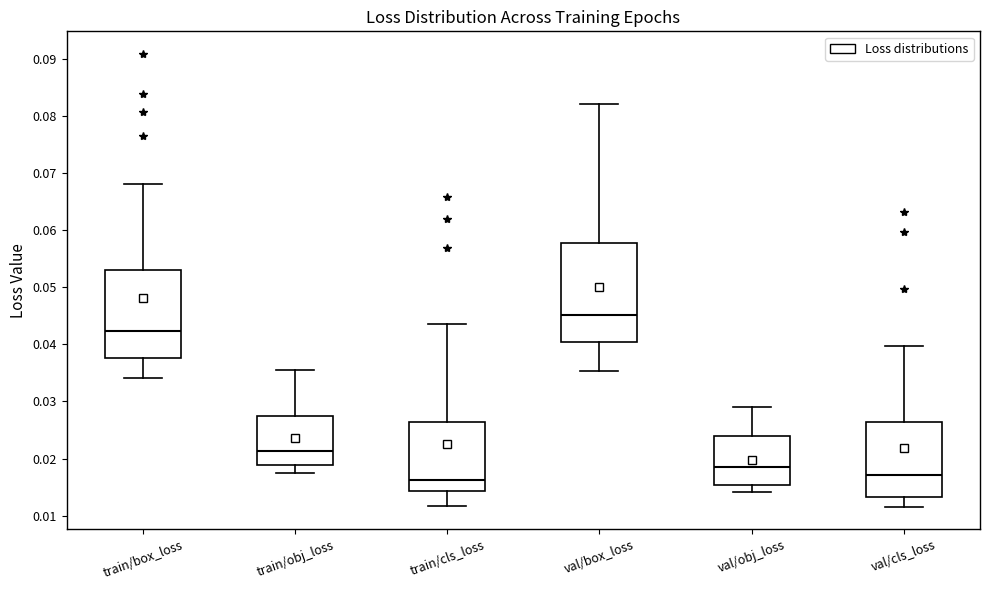

Where does the lower whisker of the box for train/cls_loss end on the y-axis? The values are not printed on the chart, so give them approximately, as read against the axis.

0.012